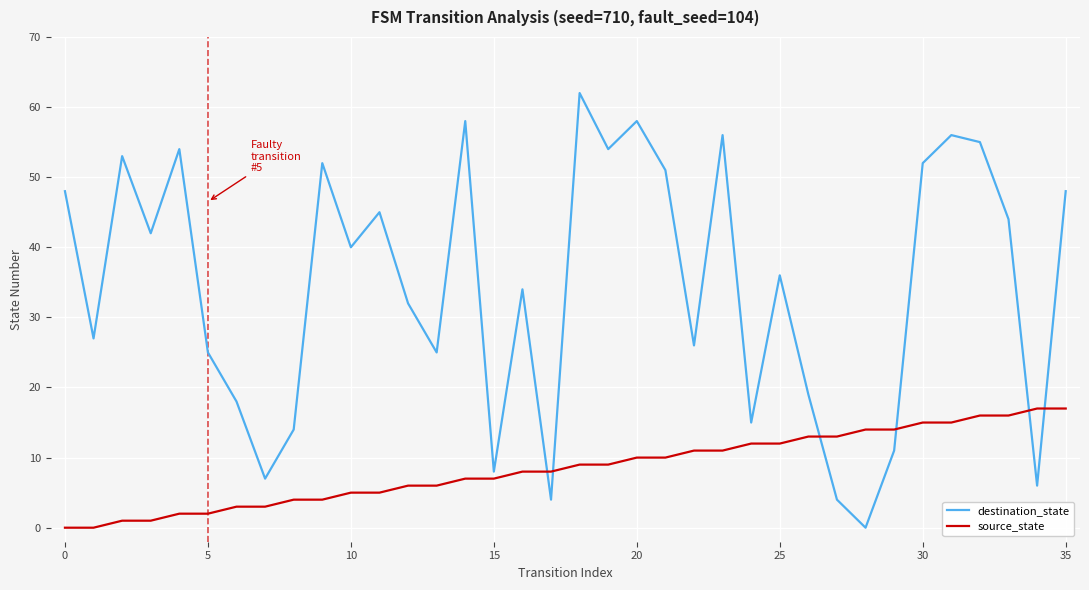

After their last crossing, which series has the higher values: destination_state or source_state?

destination_state